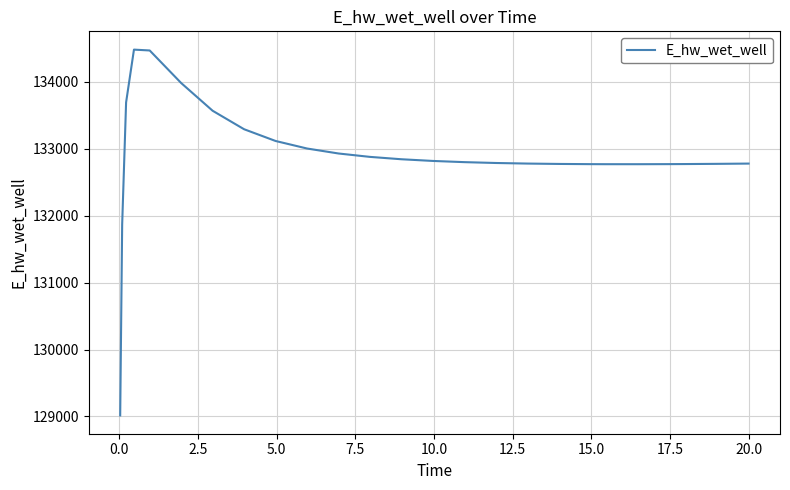

What is the minimum value shown in the chart?

129015.5